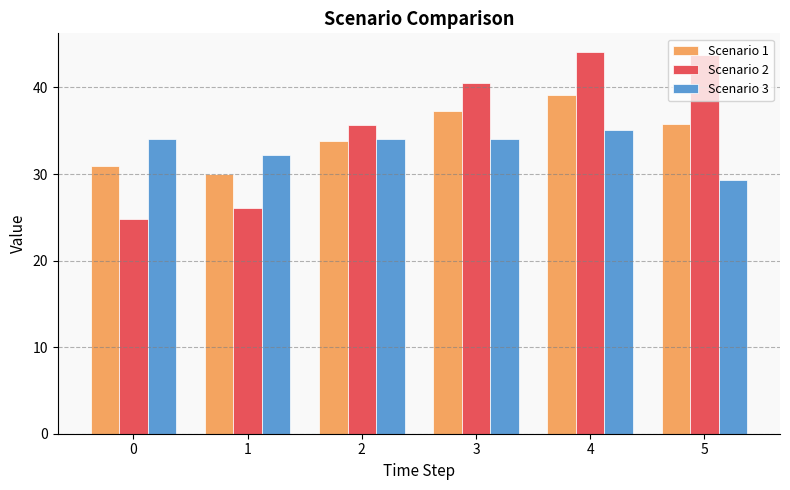

List the series in order of their peak value, lowest first.

Scenario 3, Scenario 1, Scenario 2